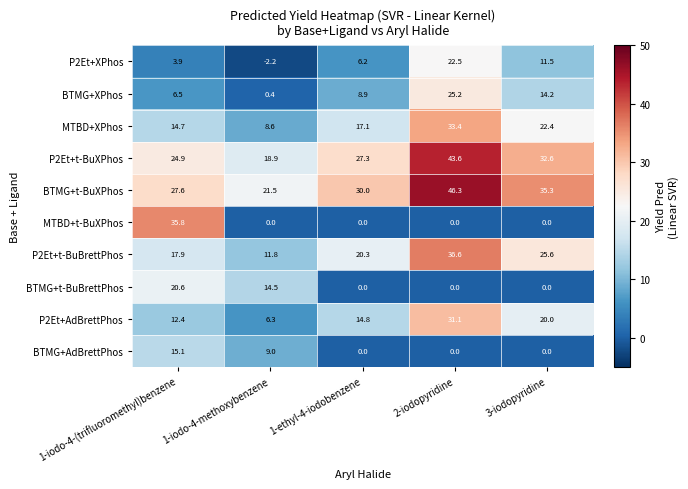

What is the maximum value shown in the chart?

46.3